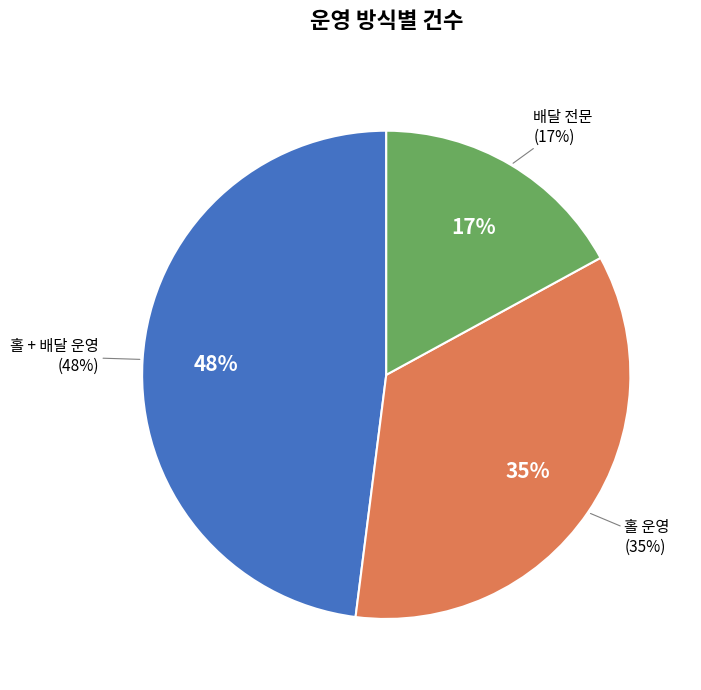

To the nearest percent, what percentage of the pie is 홀 + 배달 운영?

48%